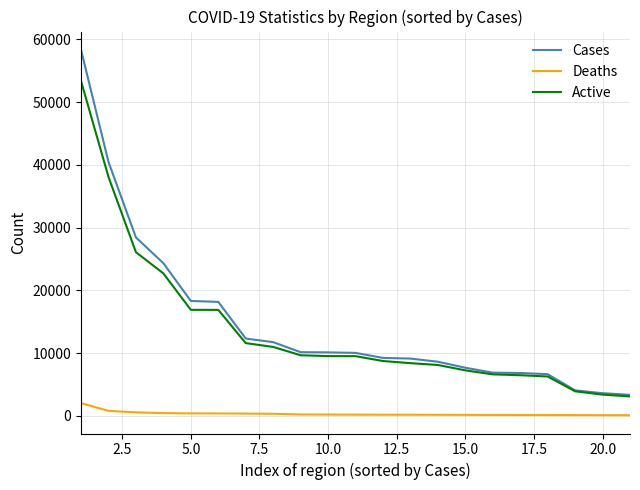

List the series in order of their peak value, highest first.

Cases, Active, Deaths